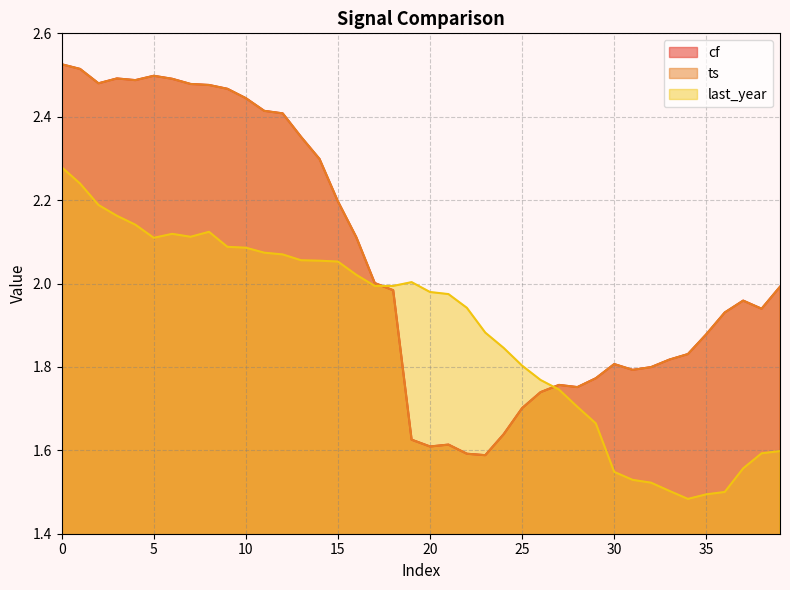

In ts, how many points are lower than both neighbors (excluding endpoints)?

7